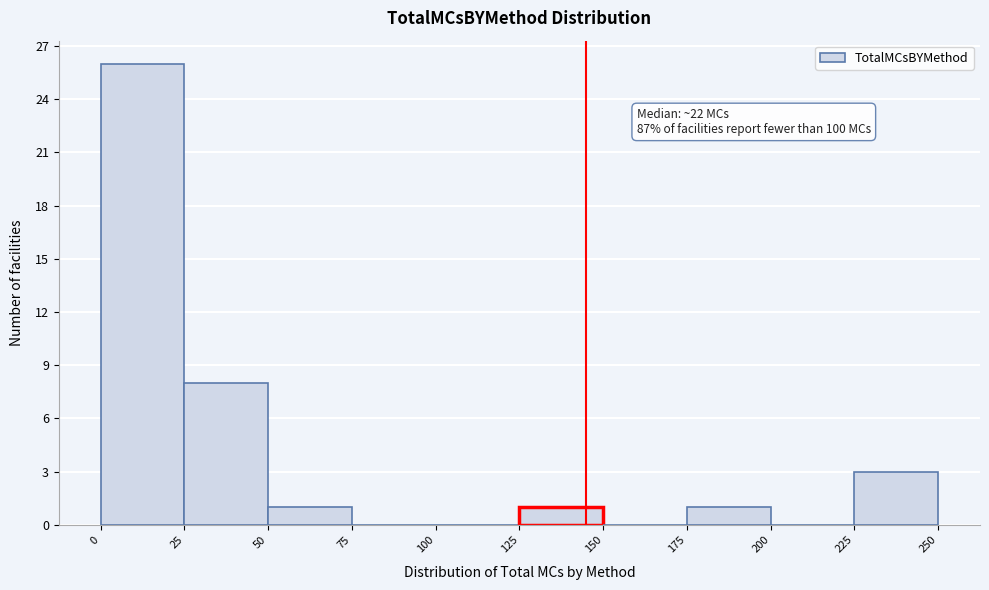

Over which range of the x-axis is the bar tallest?

0 to 25